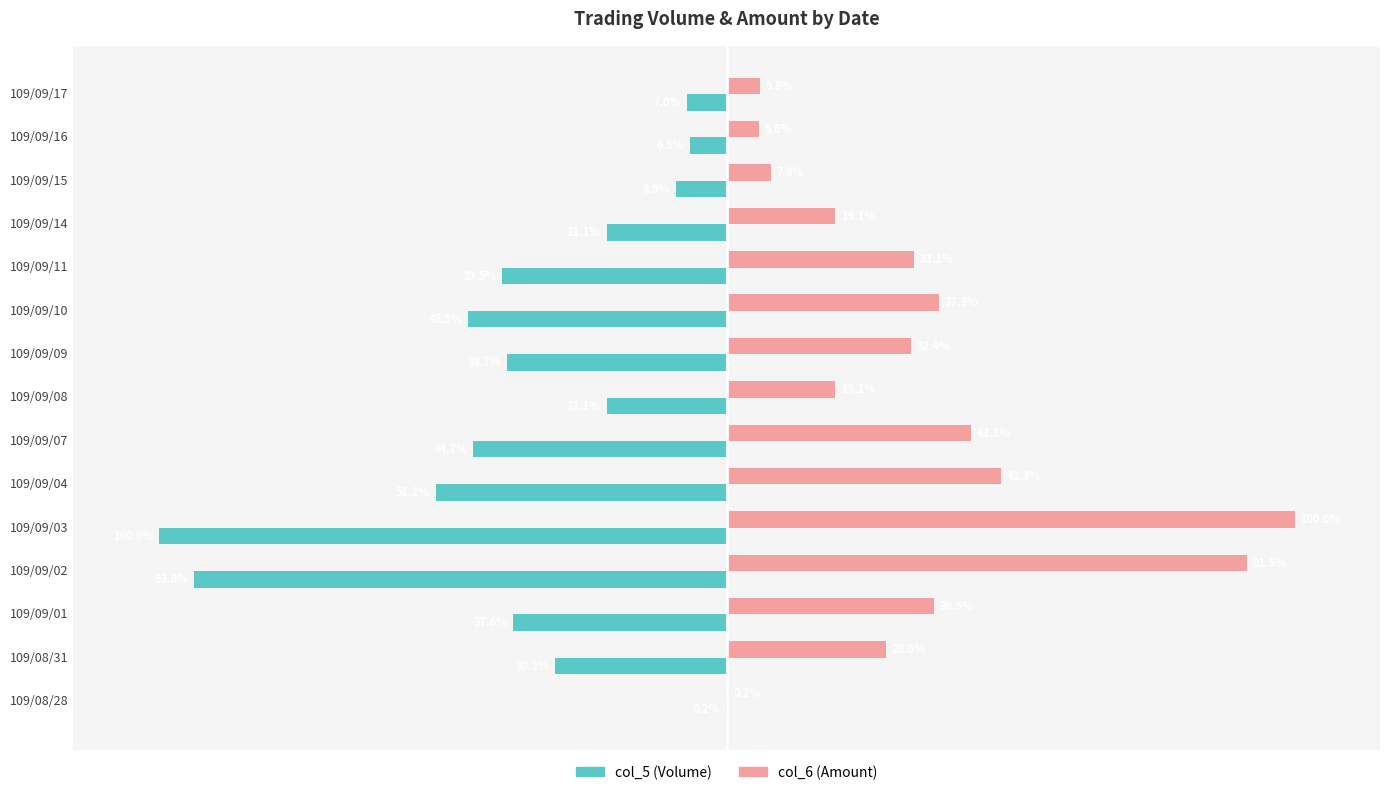

Which category has the highest value across all series?

109/09/03